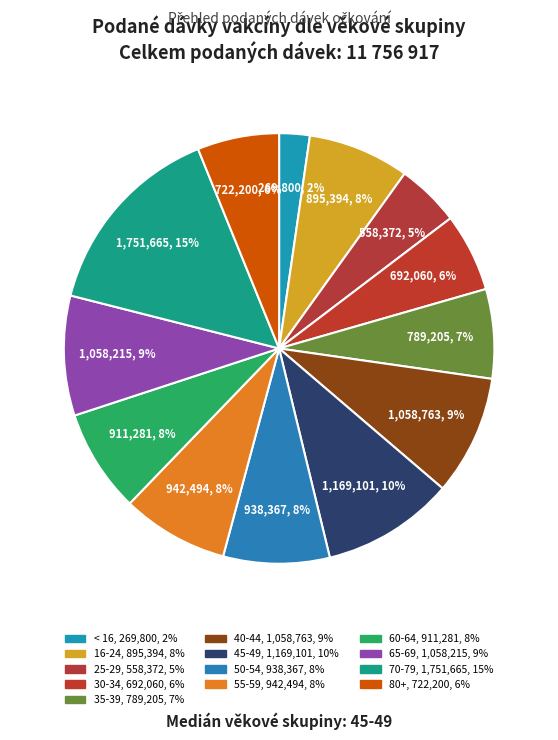

How many segments does this pie chart have?

13